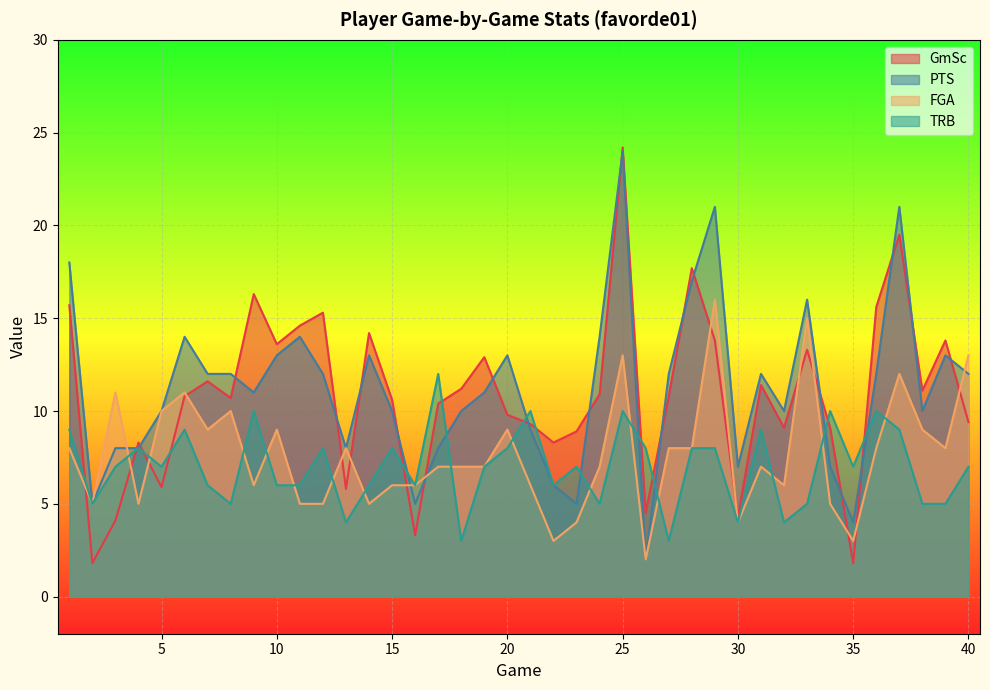

At which category does the chart reach its peak across all series?

25